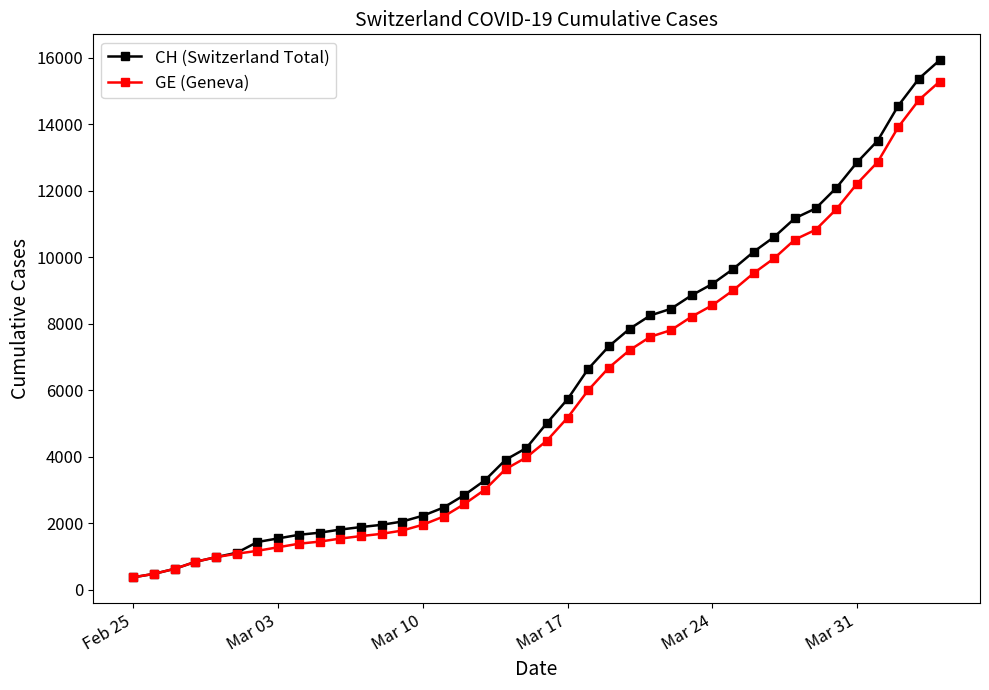

What is the value of the CH (Switzerland Total) point at the 33rd from the left?

11175